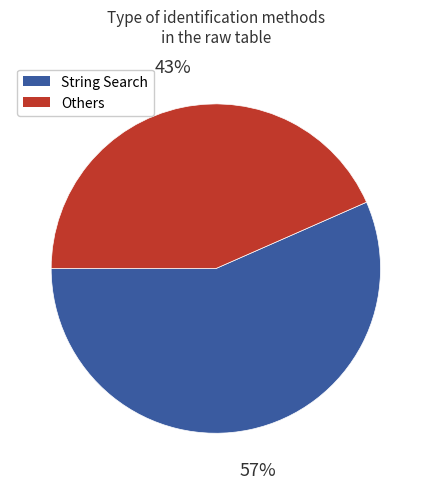

To the nearest percent, what is the average slice percentage?

50%